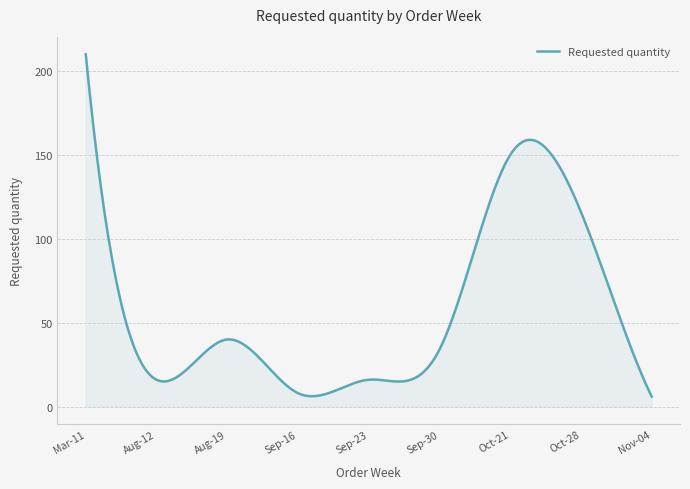

What is the sum of all values?

17268.7